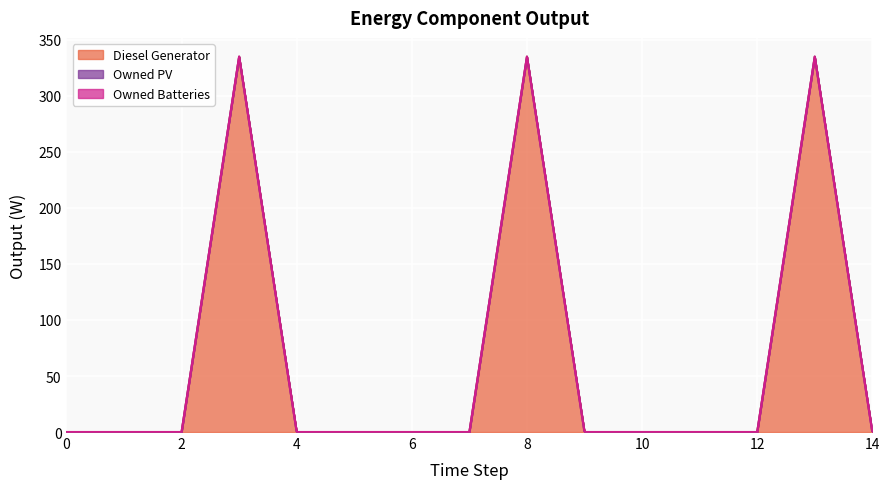

Which series changed the most between 4 and 8?

Diesel Generator